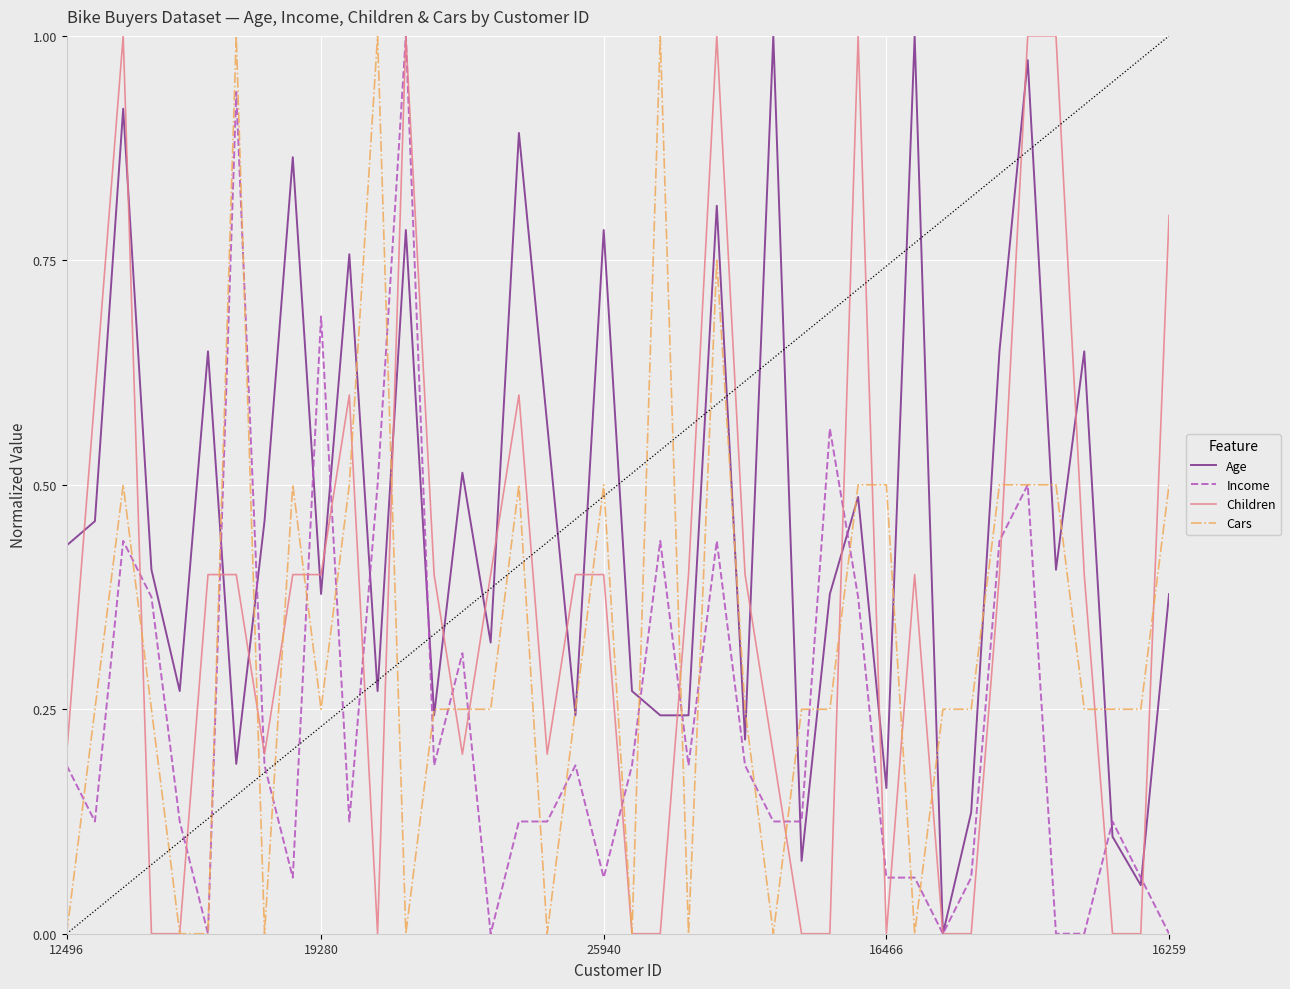

Which series has the largest total across all categories?

Age